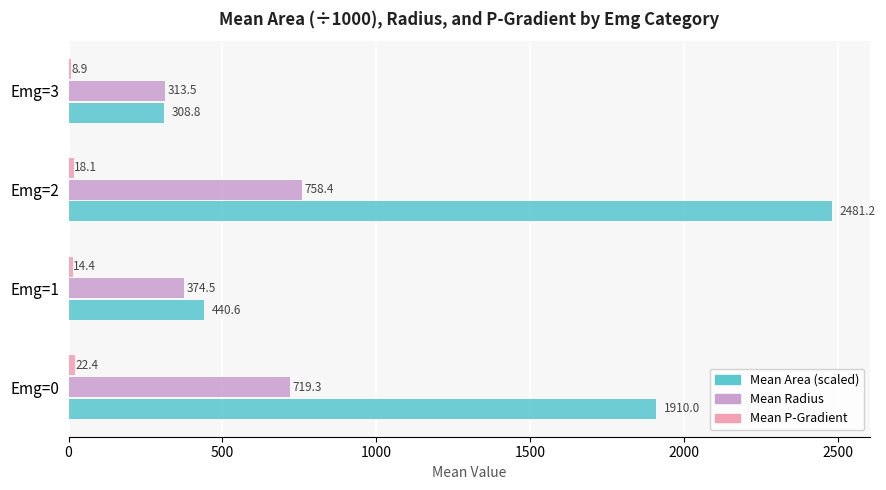

Is it true that Mean Radius equals 167.0 at Emg=3?

False